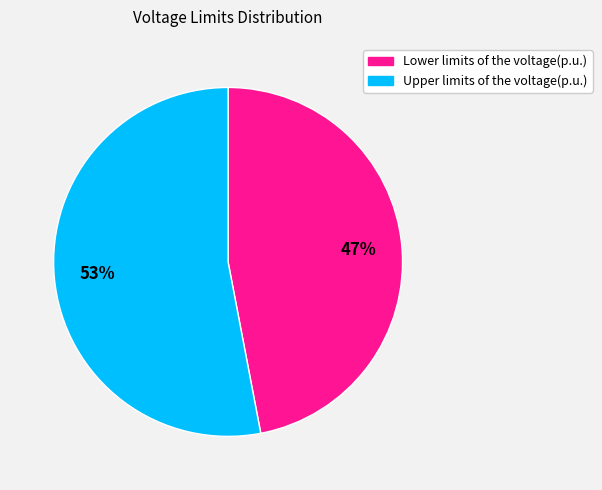

The Lower limits of the voltage(p.u.) slice represents 56% of the pie. True or false?

False